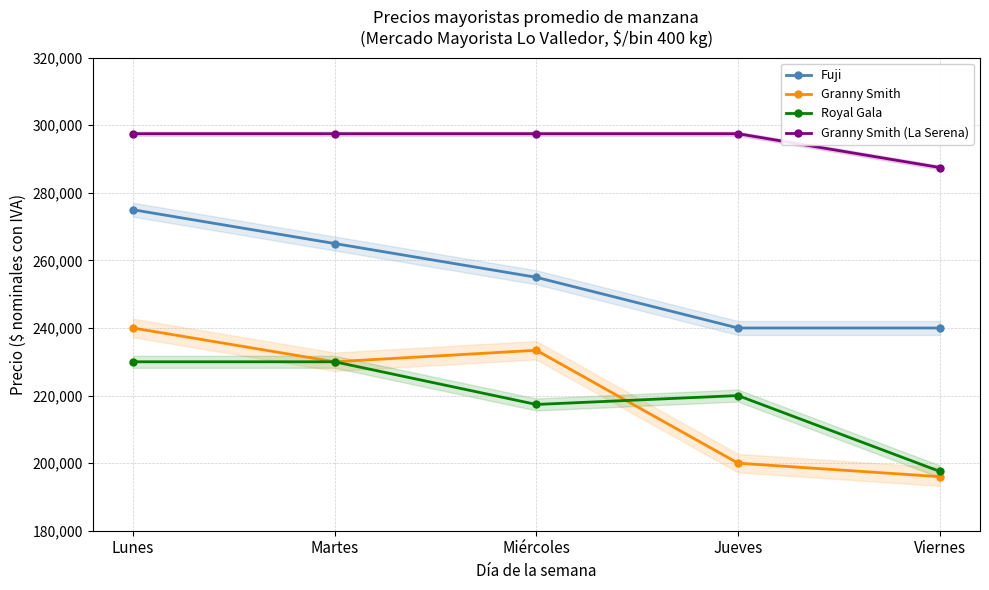

Reading left to right, transcribe all the data shown in this chart.

Fuji: 275000	265000	255000	240000	240000
Granny Smith: 240000	230000	233409	200000	196000
Royal Gala: 230000	230000	217368	220000	197571
Granny Smith (La Serena): 297500	297500	297500	297500	287500